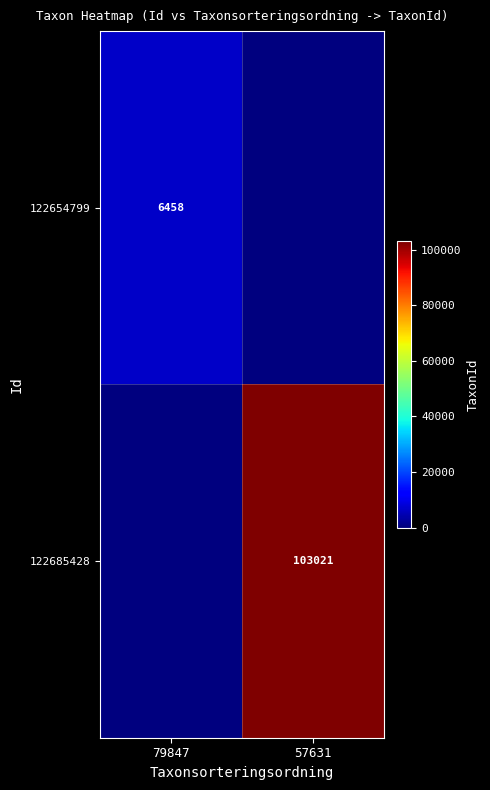

What is the difference between the highest and lowest values at 79847?

6458